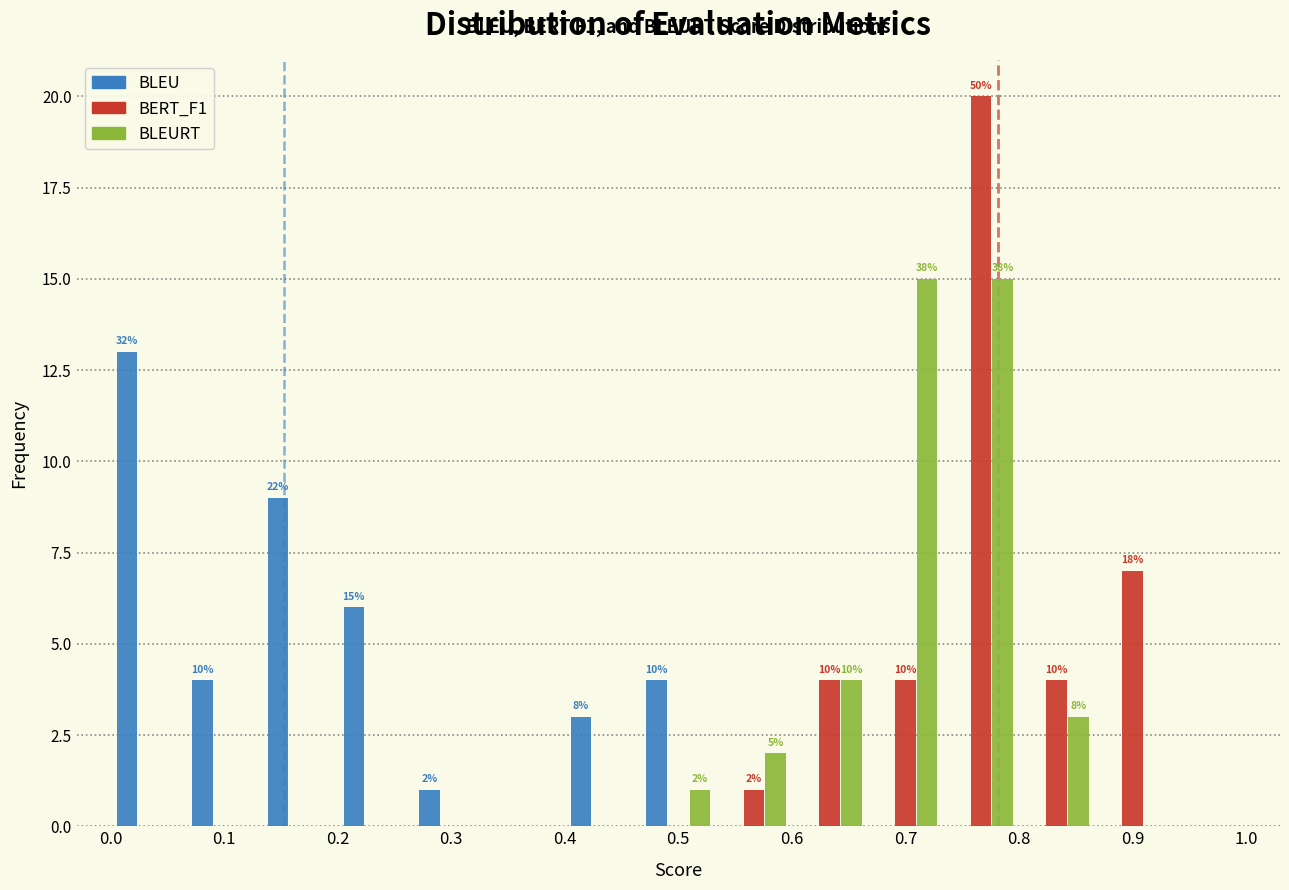

In the BERT_F1 series, which range on the x-axis has the tallest bar?

0.73 to 0.80